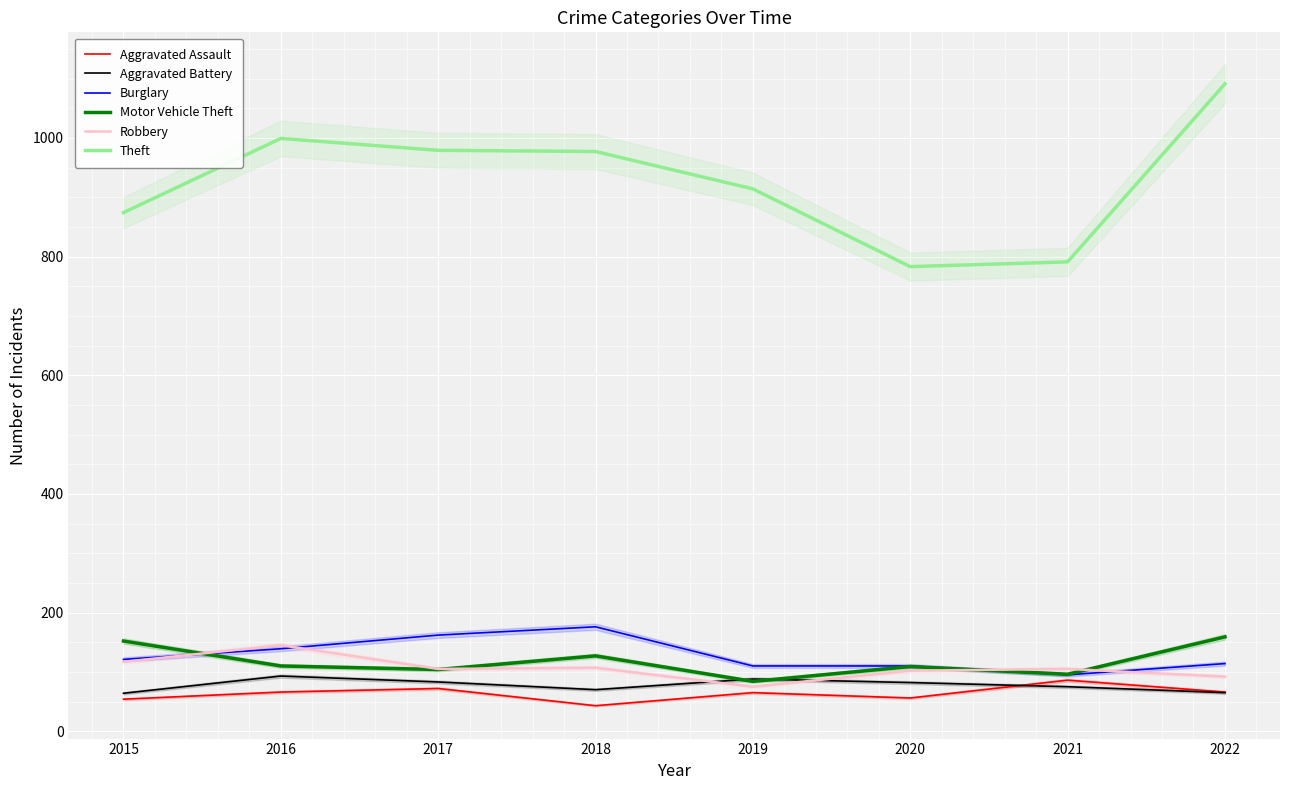

Reading right to left, list all the values displayed in this chart.

Aggravated Assault: 66	86	56	65	43	72	66	54
Aggravated Battery: 65	75	82	88	70	83	93	64
Burglary: 114	95	110	110	176	162	139	121
Motor Vehicle Theft: 159	96	109	84	127	104	110	152
Robbery: 92	105	102	75	107	105	145	117
Theft: 1091	791	783	914	977	979	999	874